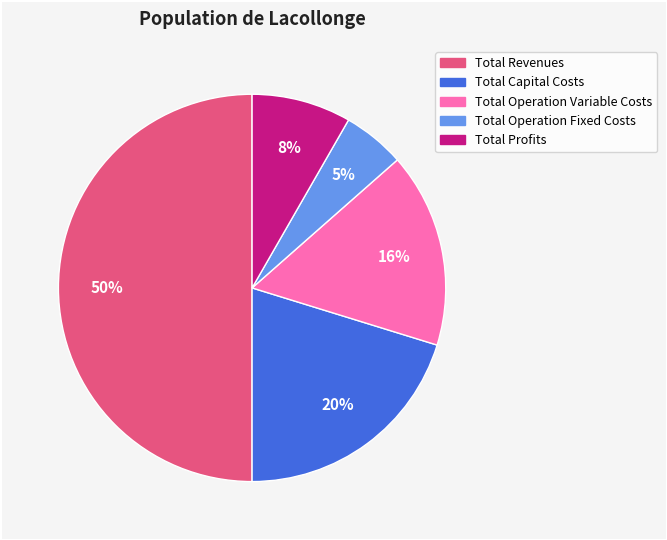

Count the number of slices in the pie.

5